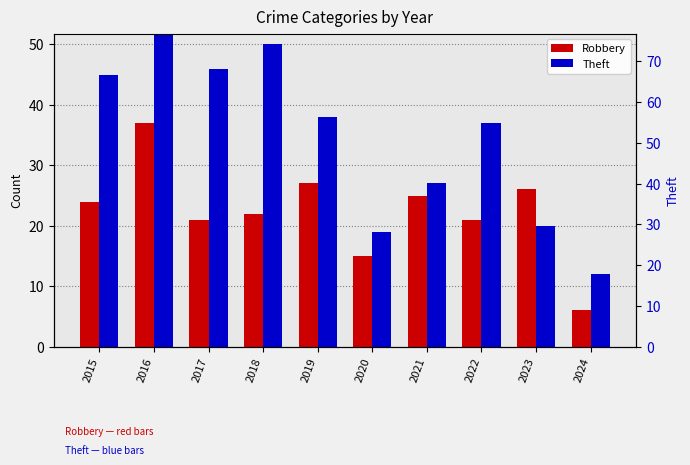

What are all the series names shown in the legend?

Robbery, Theft